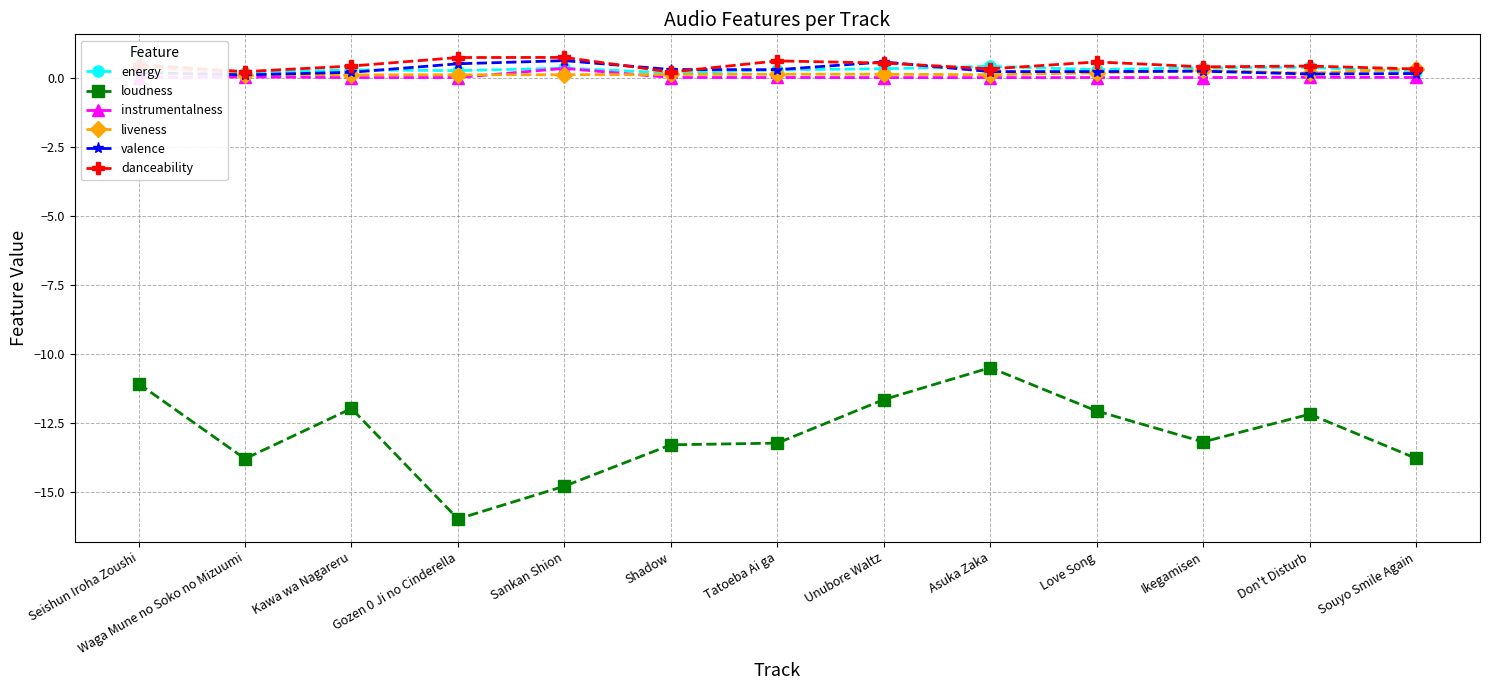

Count the number of data series in this chart.

6